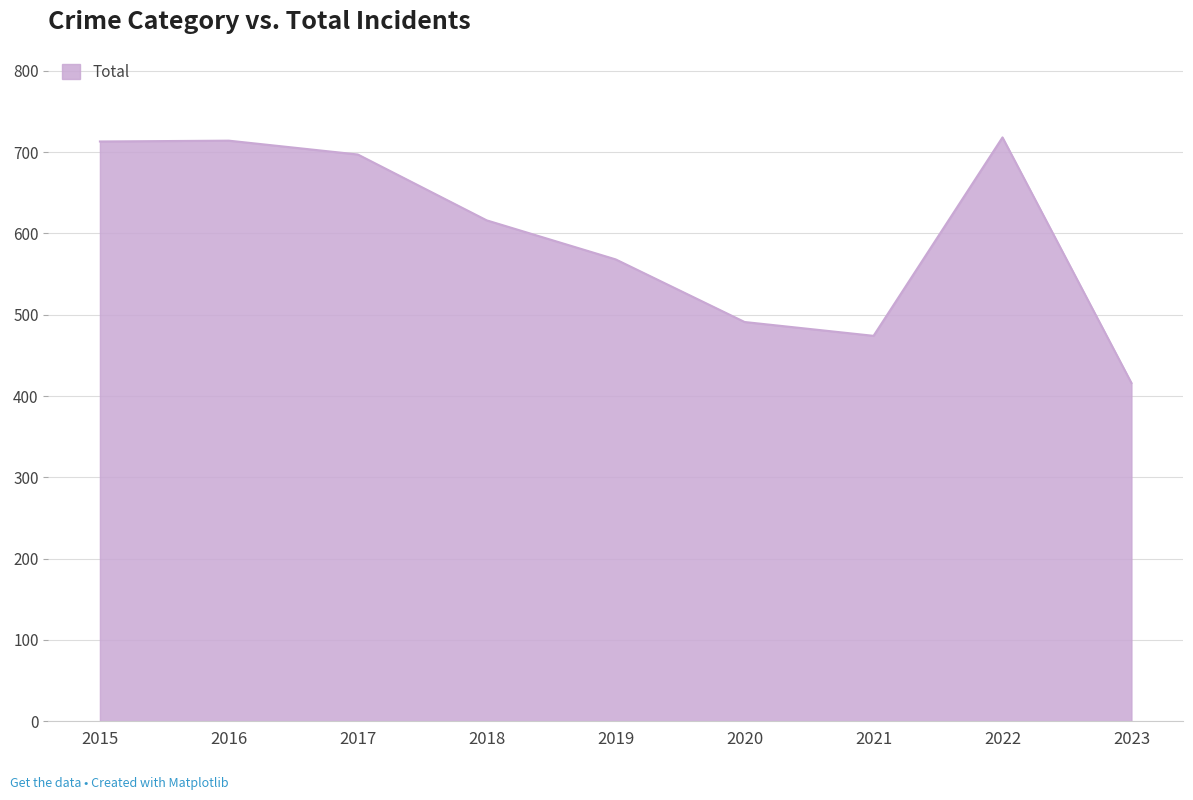

What is the difference between the values at 2017 and 2023?

281